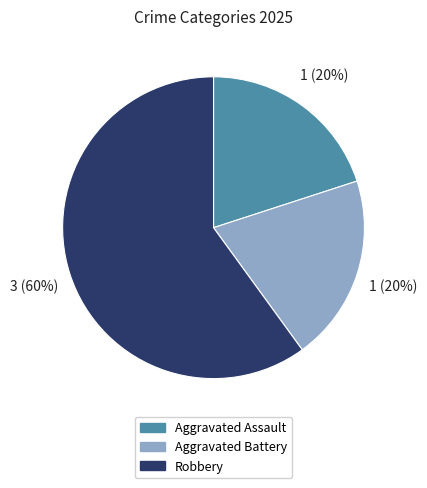

Is the sum of Aggravated Assault and Robbery greater than half?

Yes